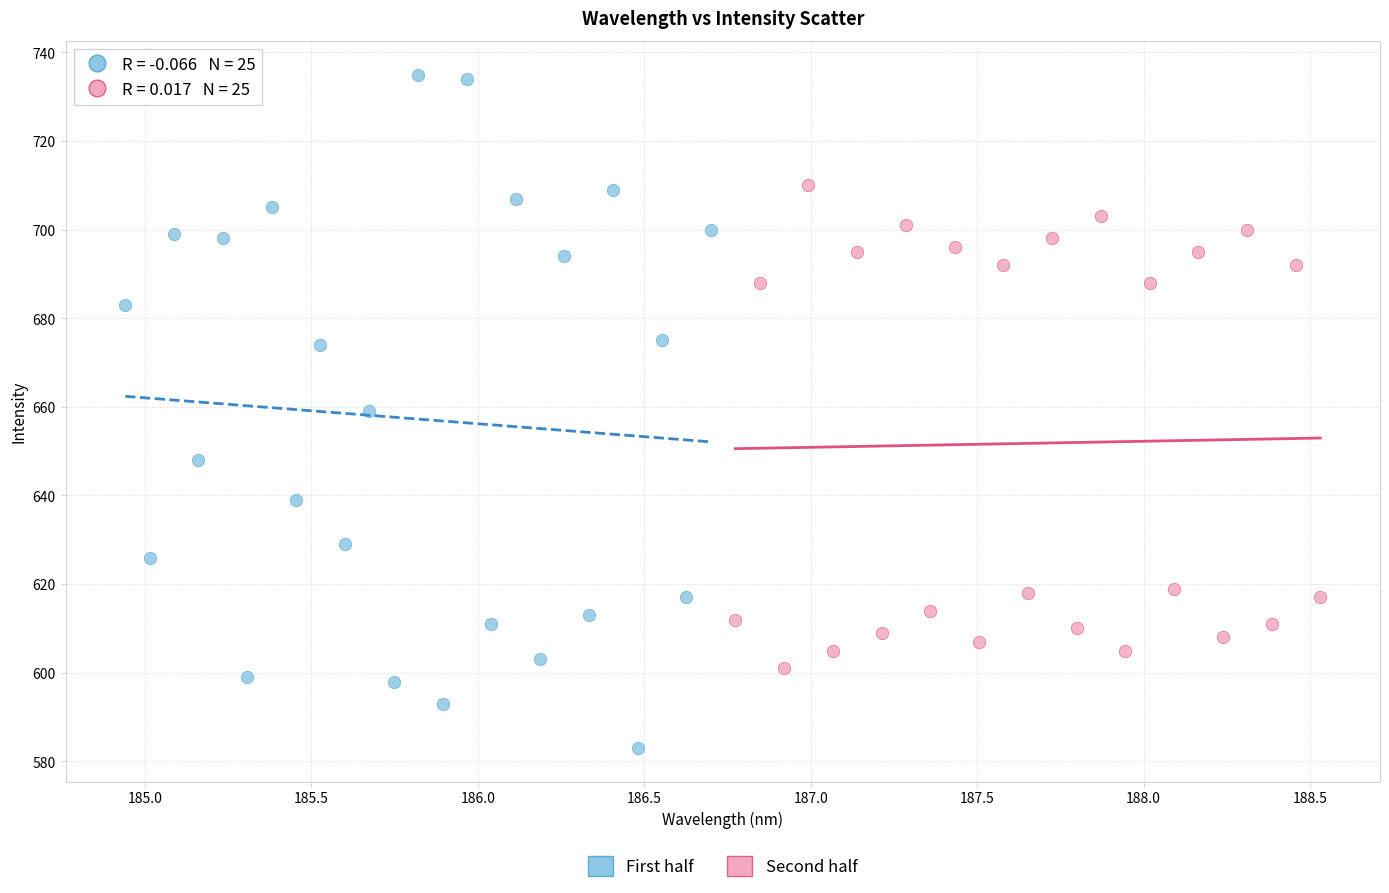

Which series reaches the maximum Y coordinate?

First half